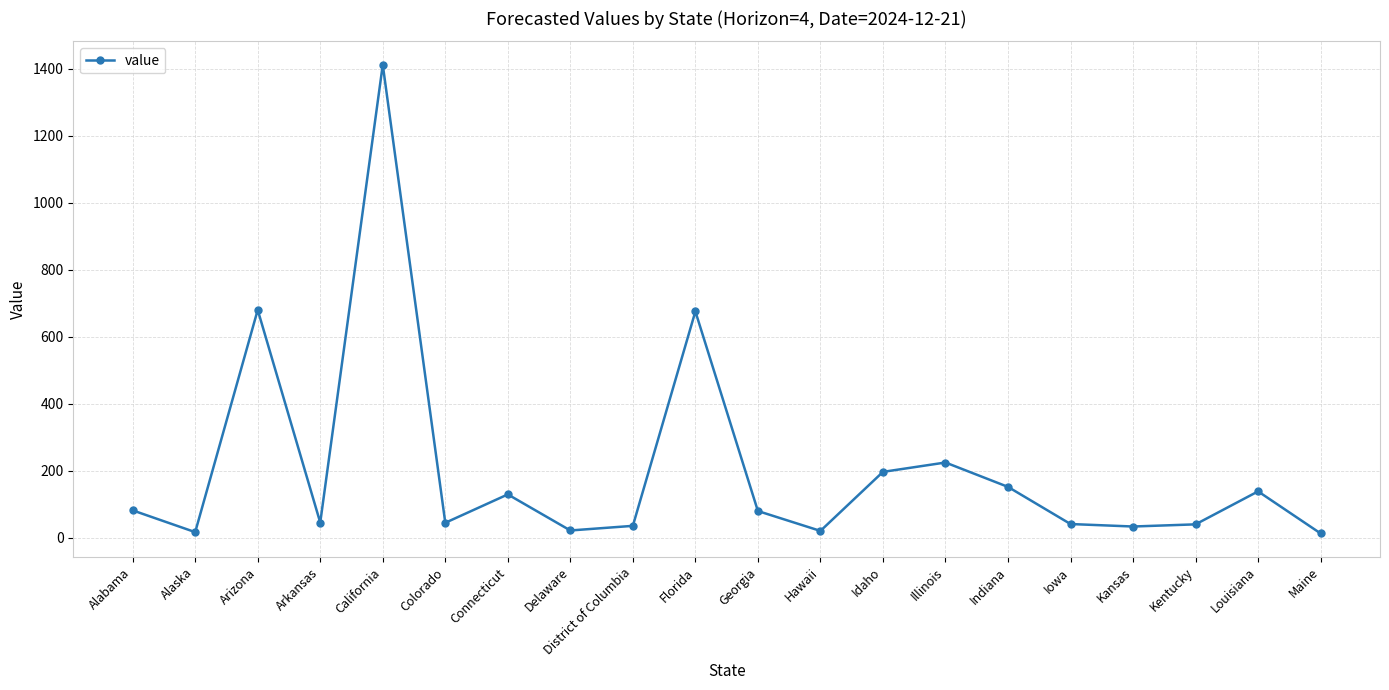

What is the maximum value shown in the chart?

1412.3